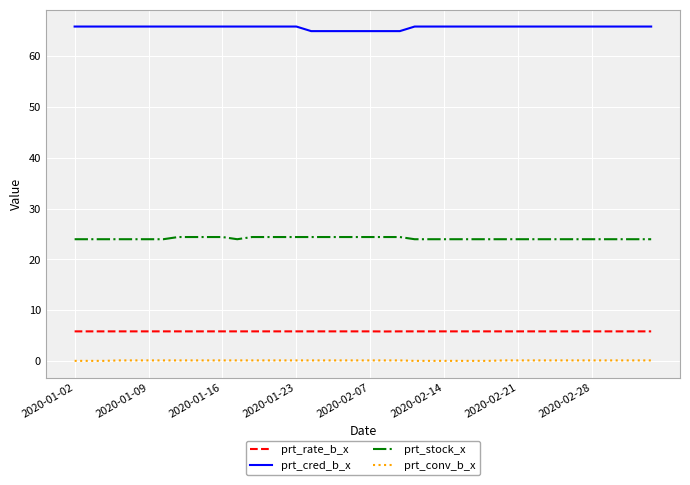

True or false: prt_stock_x and prt_cred_b_x intersect in this chart.

False